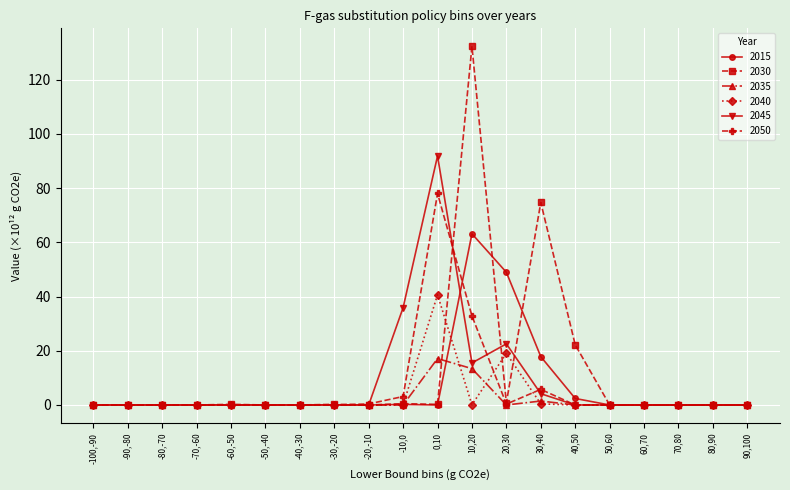

Where is 2015 nearest to the value 31?

30,40